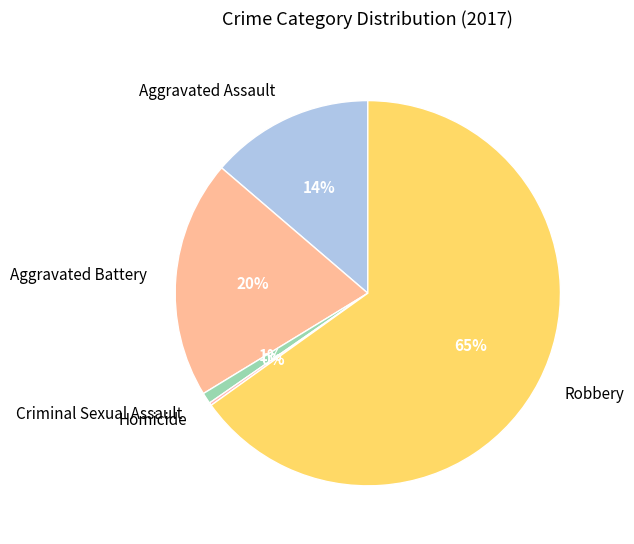

To the nearest percent, what portion does Robbery represent?

65%